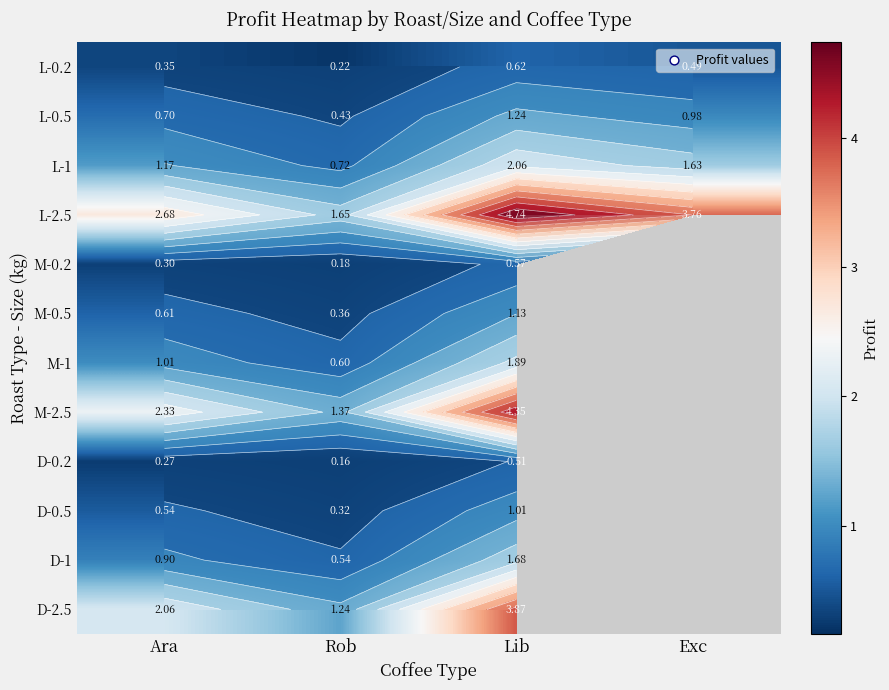

Where is D-0.5 nearest to the value 0?

Rob